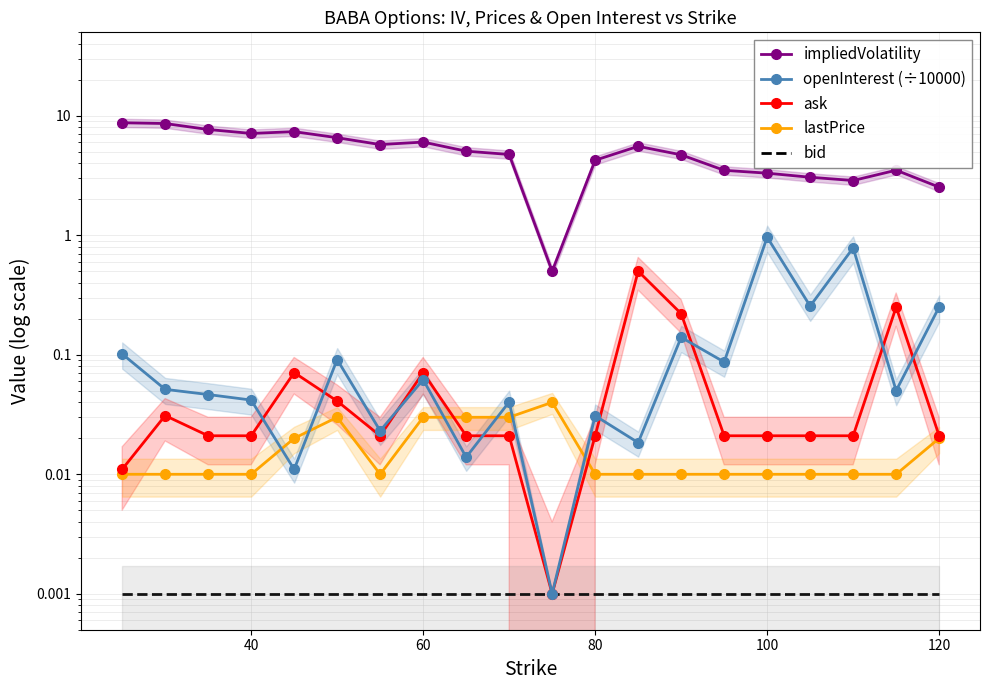

True or false: impliedVolatility and bid cross at least once.

False